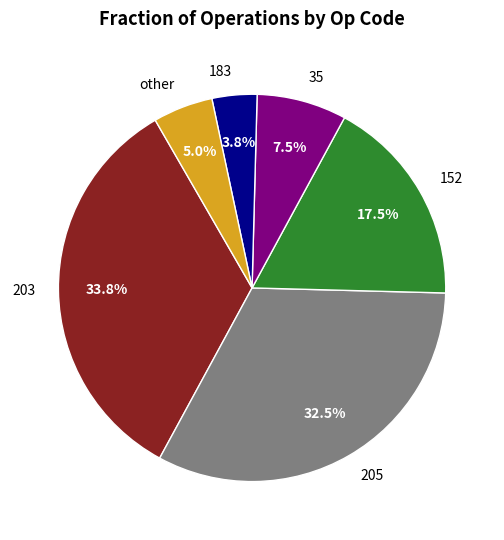

What percentage is the other slice, to the nearest percent?

5%